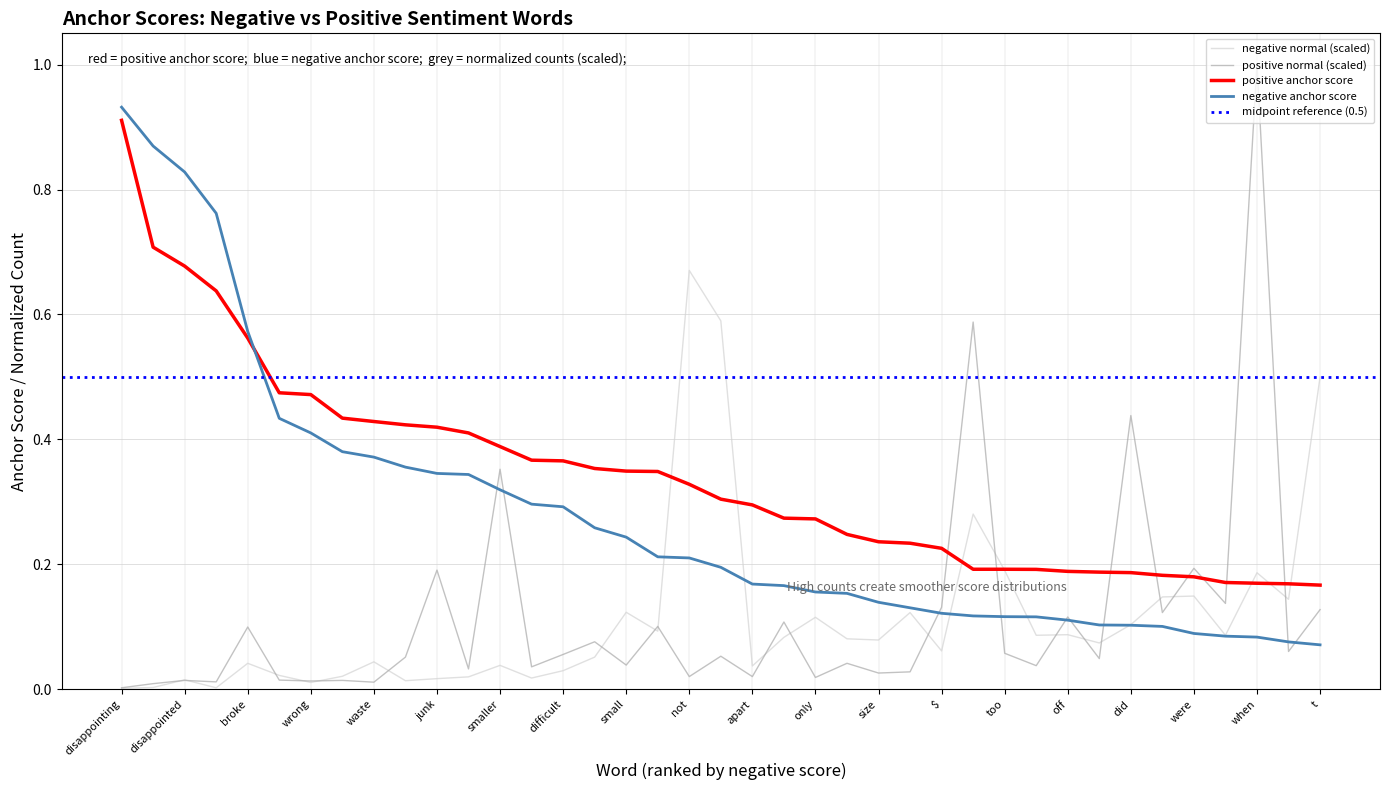

True or false: negative anchor score has a value of 0.1 at if.

False